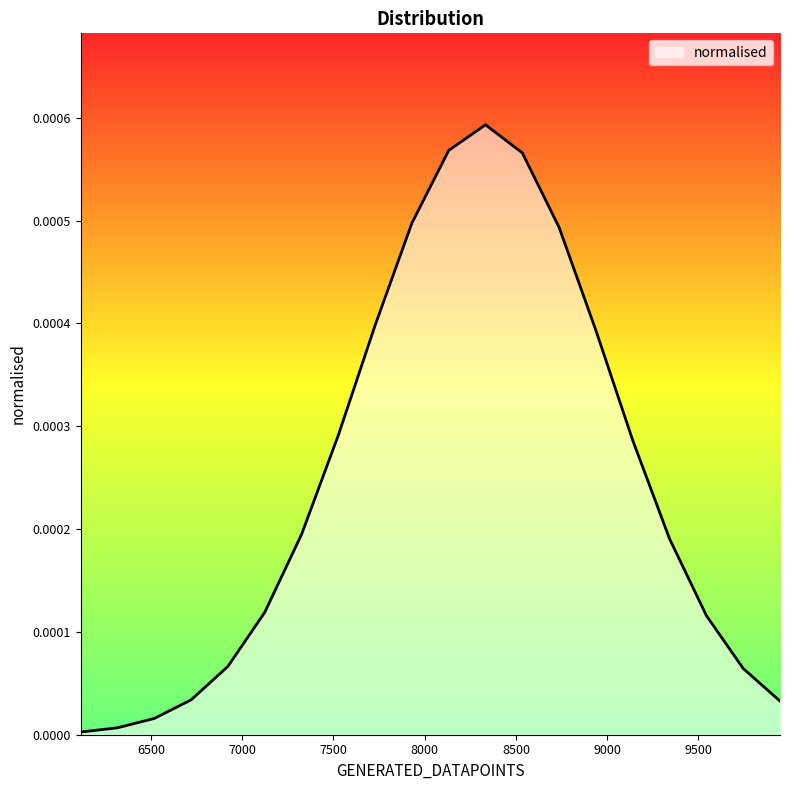

Does the chart display data point markers on the line(s)?

No